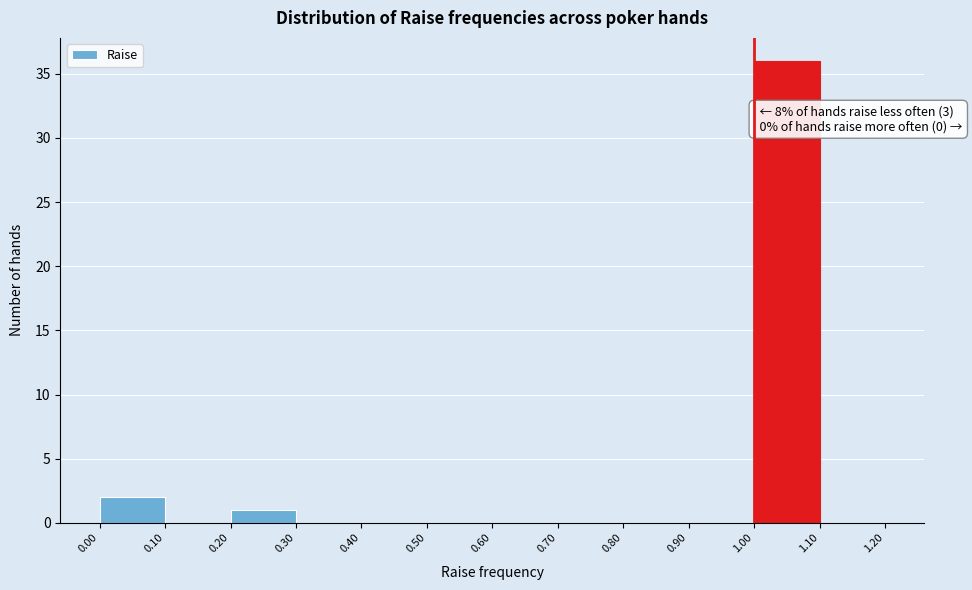

Over which range of the x-axis is the bar tallest?

1.00 to 1.10